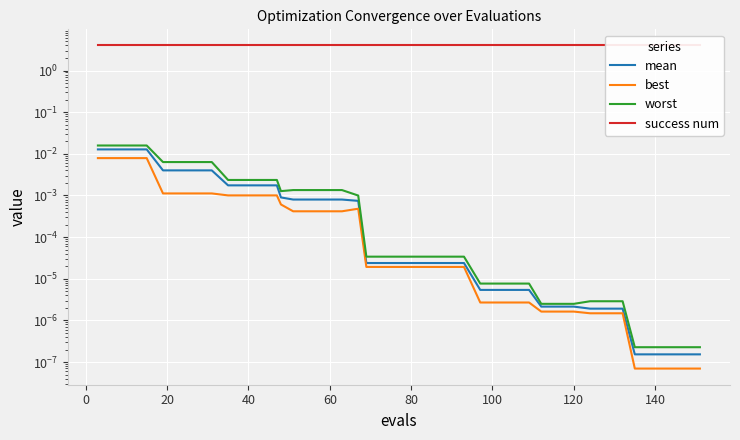

How many lines are shown in the chart?

4